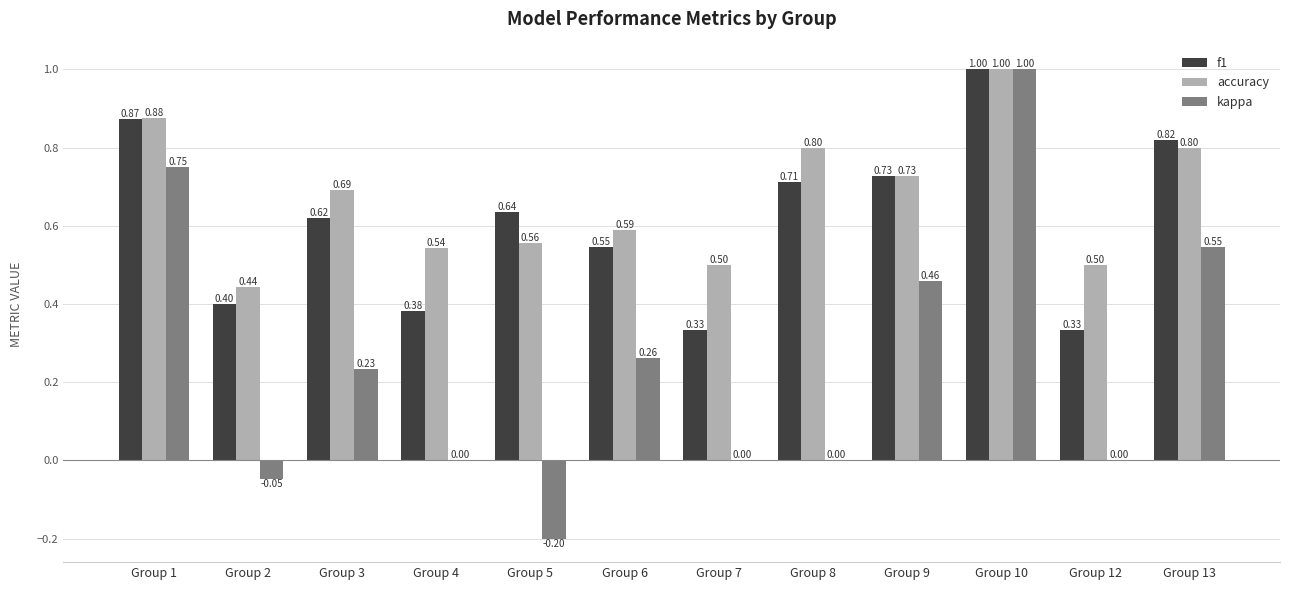

Which series changed the most between Group 9 and Group 12?

kappa